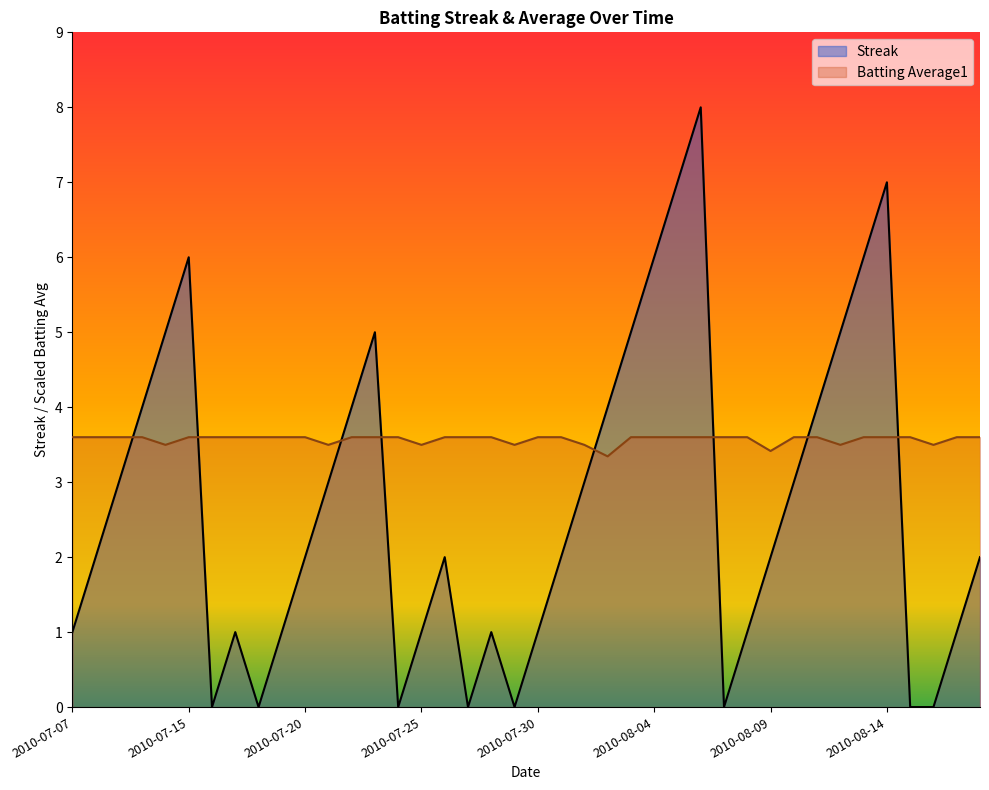

True or false: Batting Average1 has more than 1 interior local peaks.

False